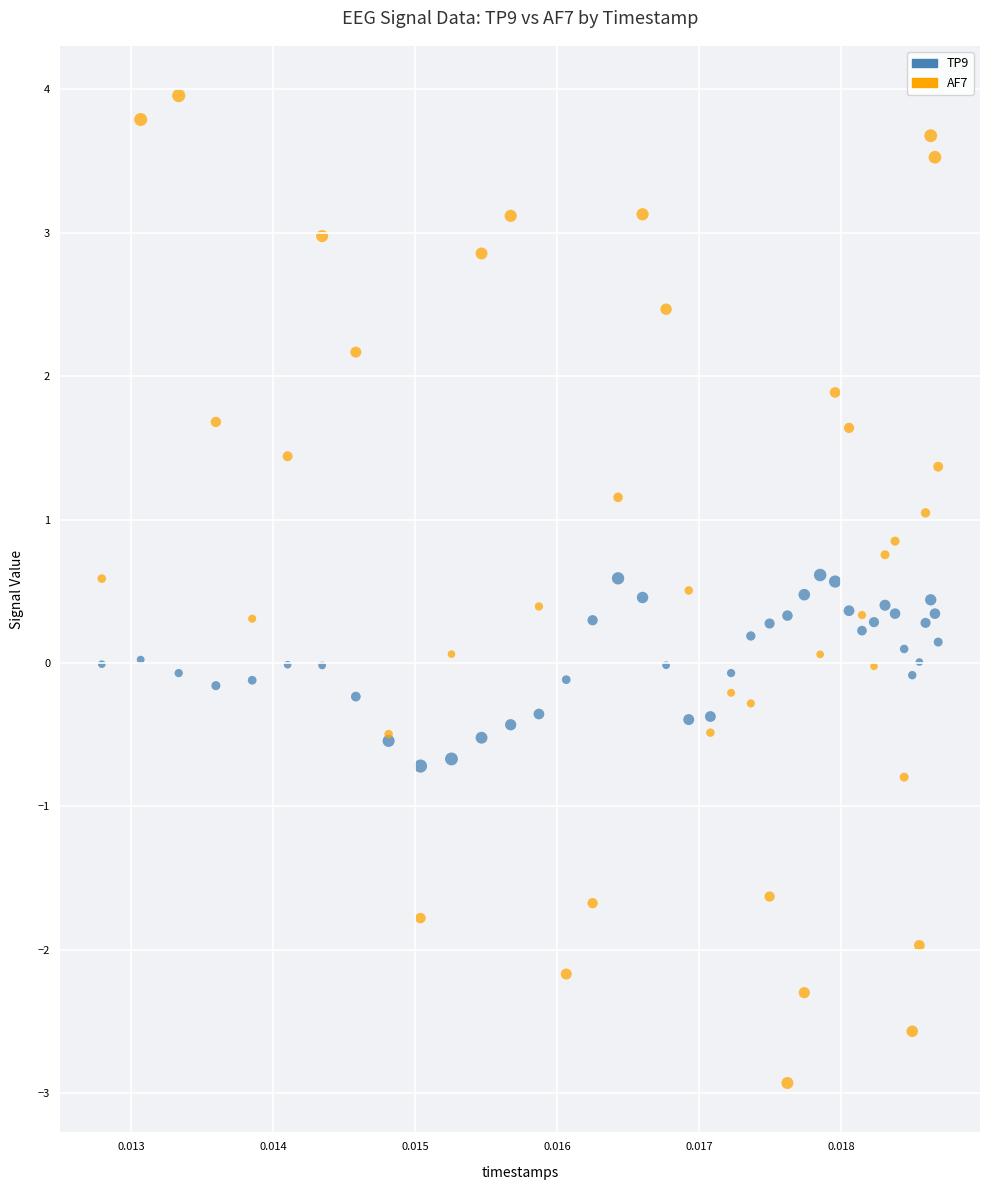

Which series reaches the minimum Y coordinate?

AF7